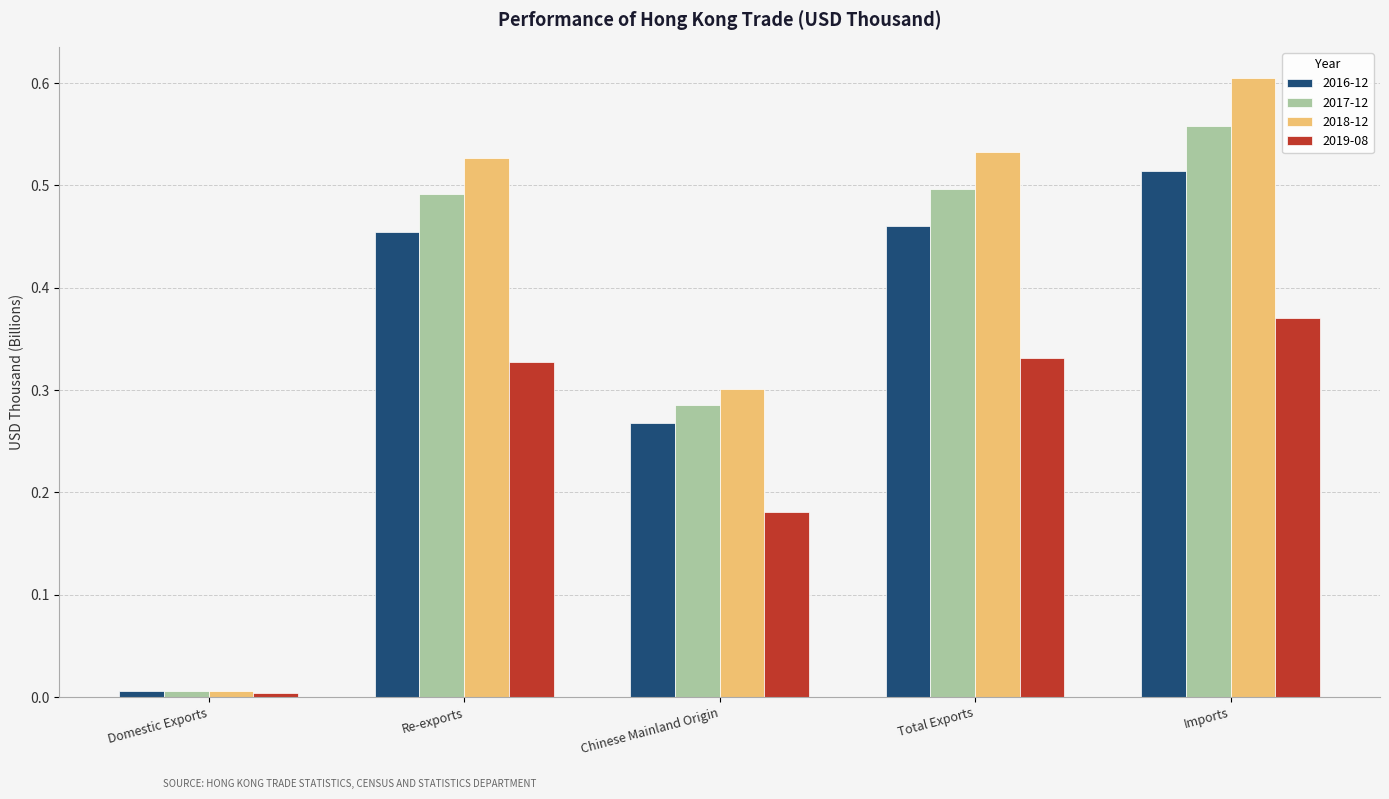

What is the label of the 2nd bar from the right?

Total Exports